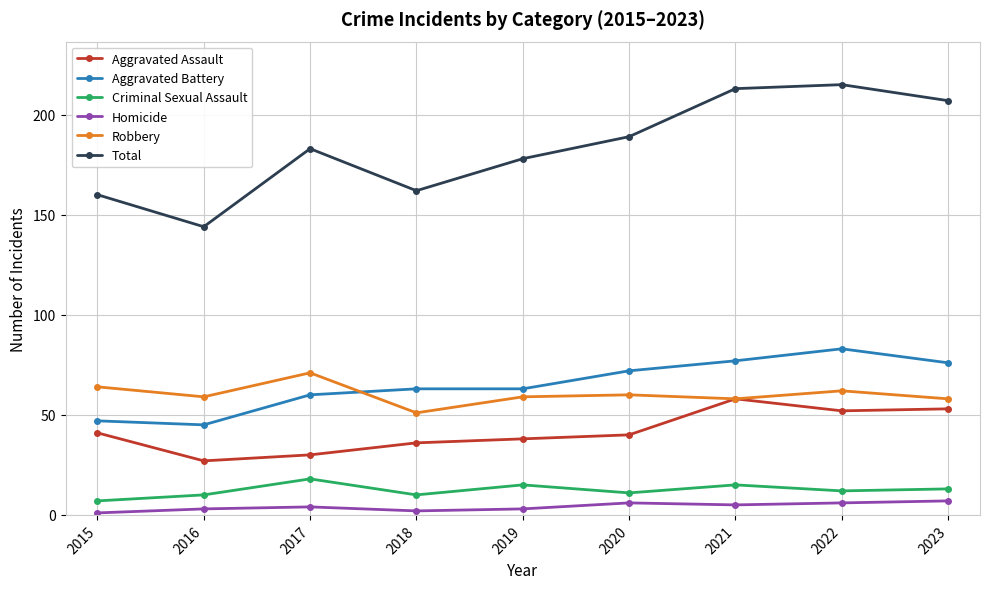

What is the smallest value displayed?

1